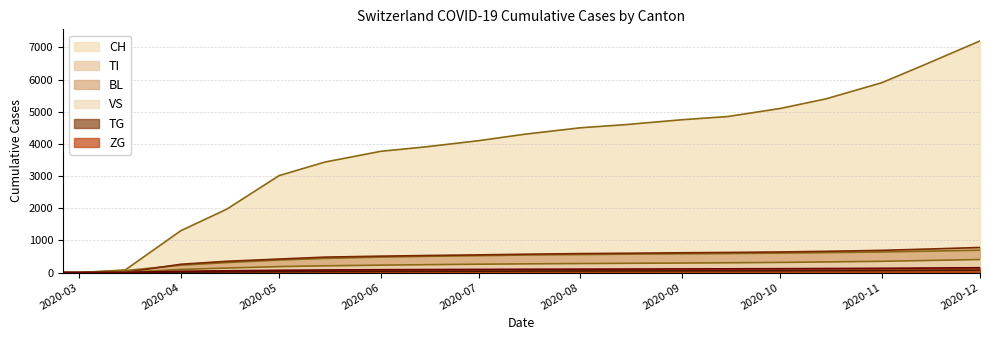

Which series has the widest spread of values?

CH line